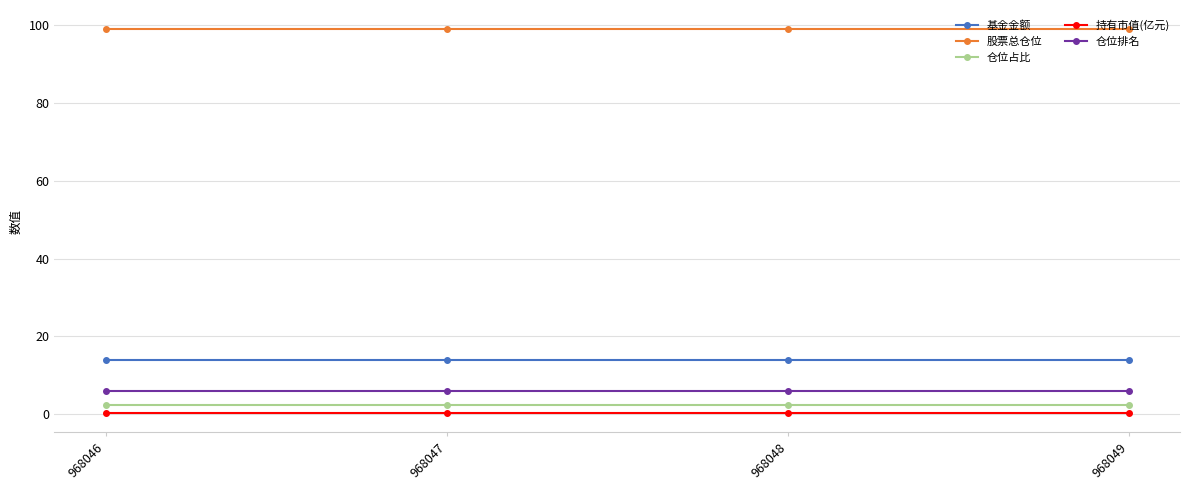

What is the highest value of the 仓位占比 series?

2.5